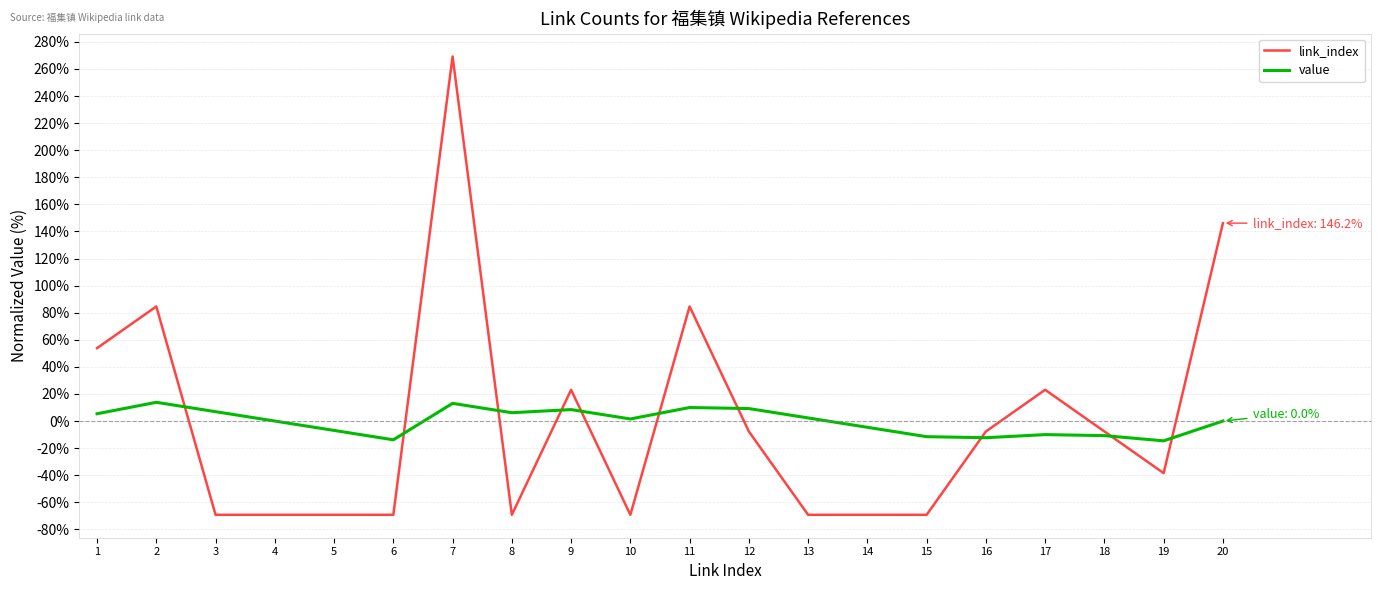

The value of link_index at 17 is 35.3. True or false?

False